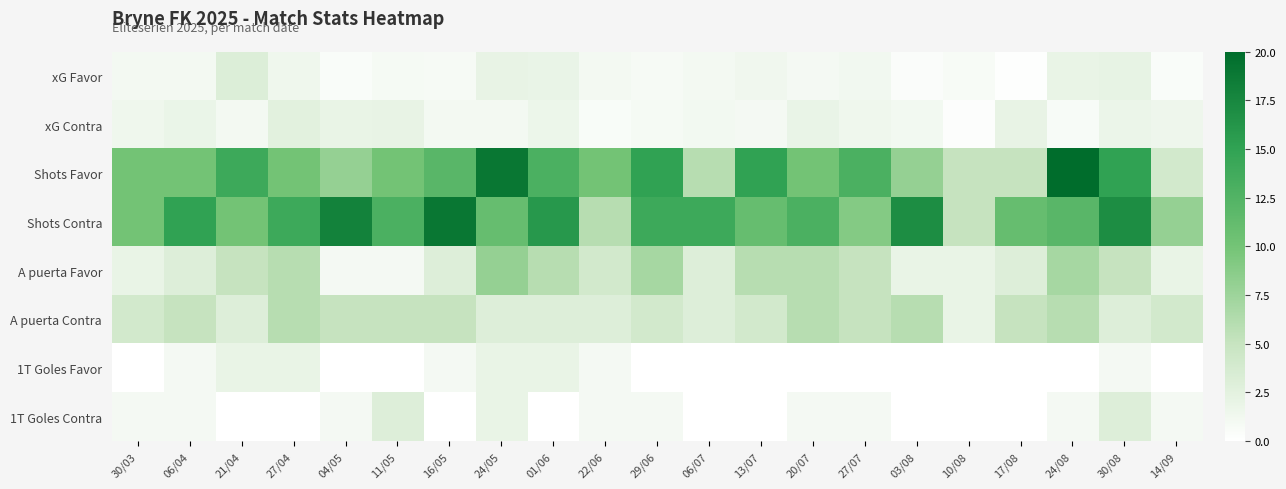

Which has a higher value, 24/08 or 17/08?

24/08